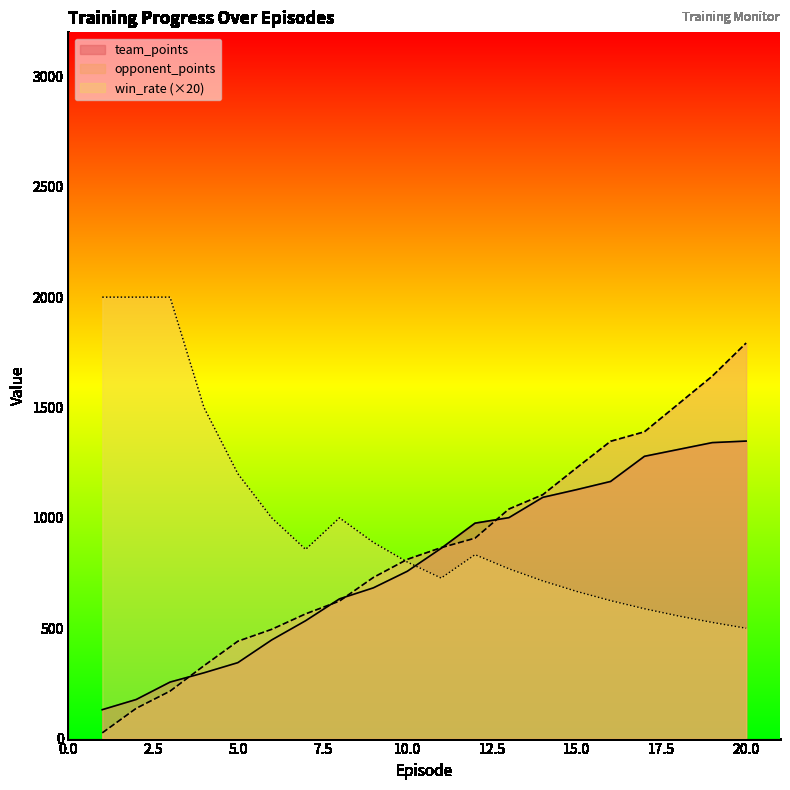

Reading left to right, list all the values displayed in this chart.

team_points: 131.0	177.0	256.0	298.0	344.0	447.0	534.0	633.0	683.0	758.0	862.0	976.0	1001.0	1093.0	1128.0	1165.0	1279.0	1310.0	1341.0	1348.0
opponent_points: 26.0	137.0	215.0	330.0	441.0	495.0	565.0	623.0	730.0	812.0	865.0	908.0	1040.0	1105.0	1227.0	1347.0	1390.0	1516.0	1642.0	1792.0
win_rate: 2000.0	2000.0	2000.0	1500.0	1200.0	1000.0	857.1	1000.0	888.9	800.0	727.3	833.3	769.2	714.3	666.7	625.0	588.2	555.6	526.3	500.0